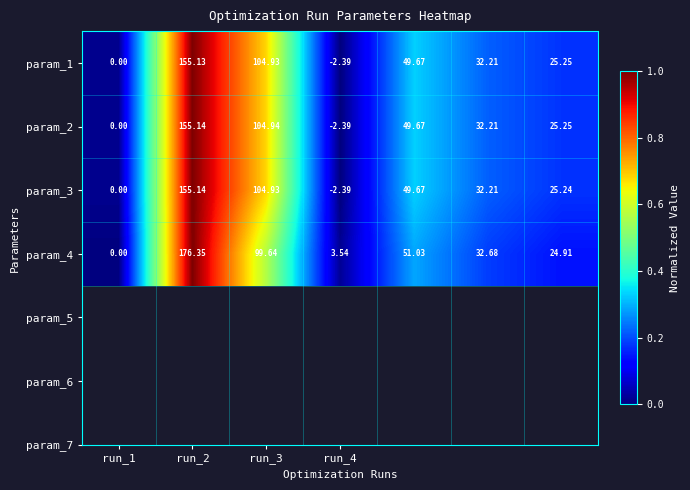

At which category does the chart reach its minimum across all series?

run_4